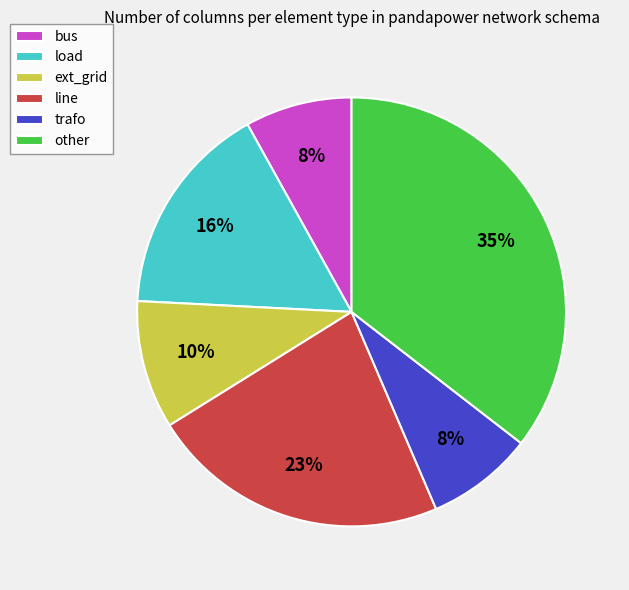

To the nearest percent, what is the average slice percentage?

17%